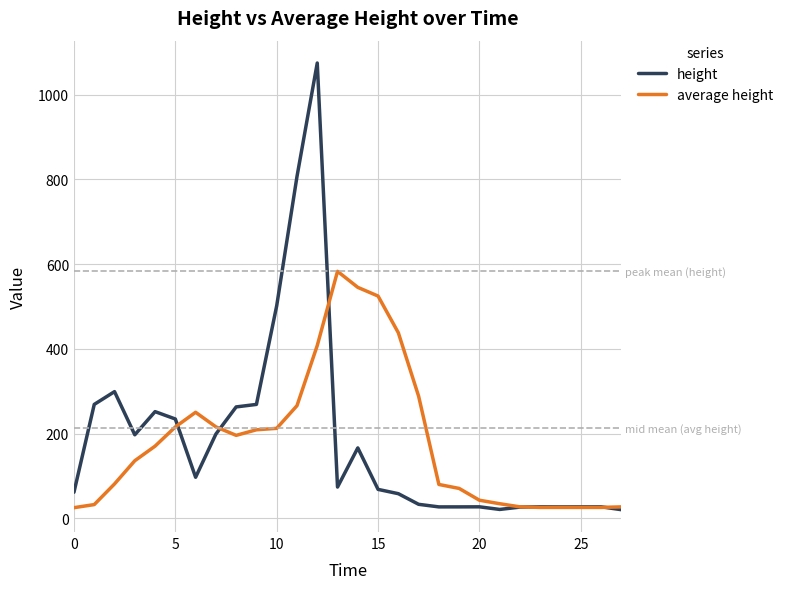

At how many categories does at least one series exceed 824?

1